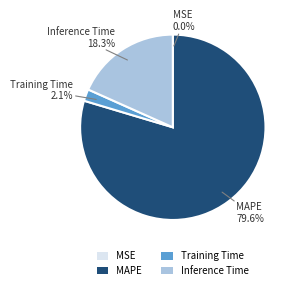

What portion of the pie excludes Training Time?

97.9%